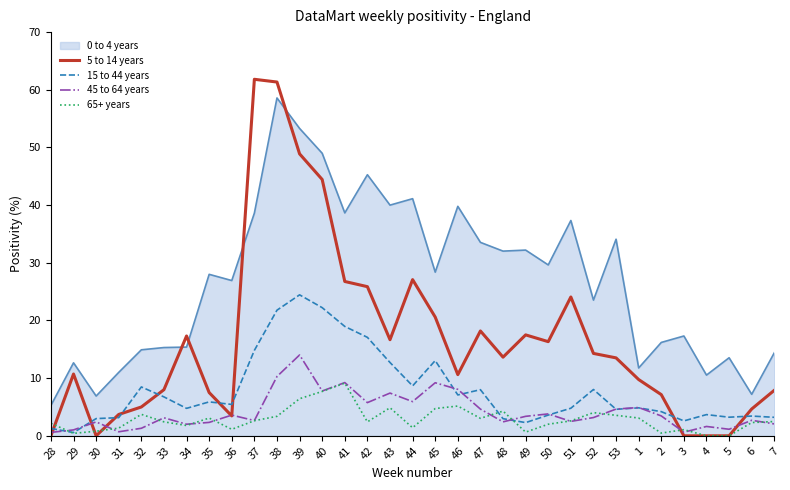

In 15 to 44 years, how many points are higher than both neighbors (excluding endpoints)?

9